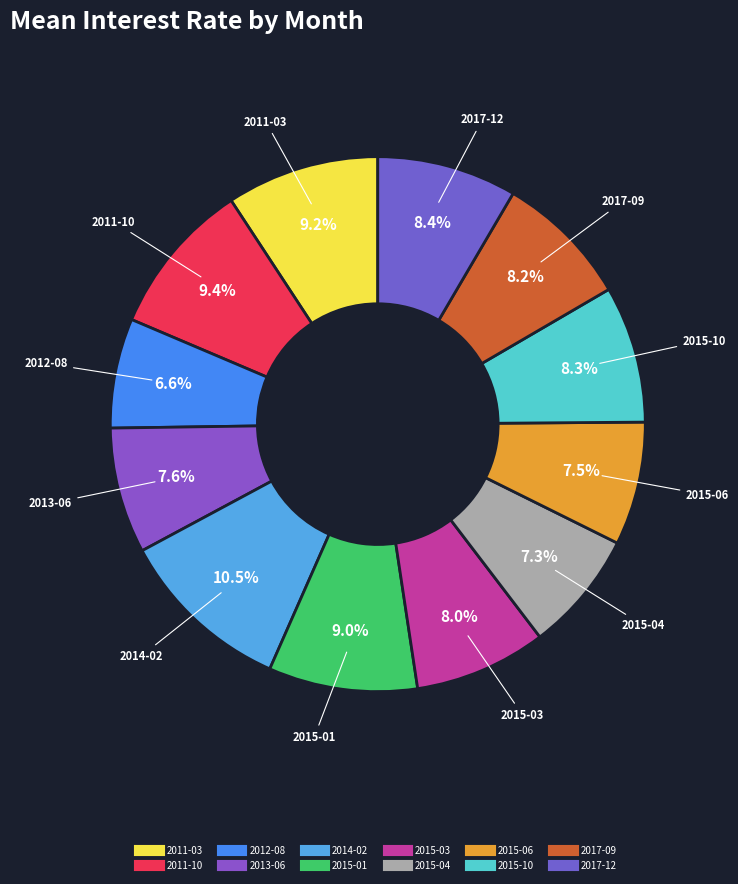

How many slices are in this pie chart?

12